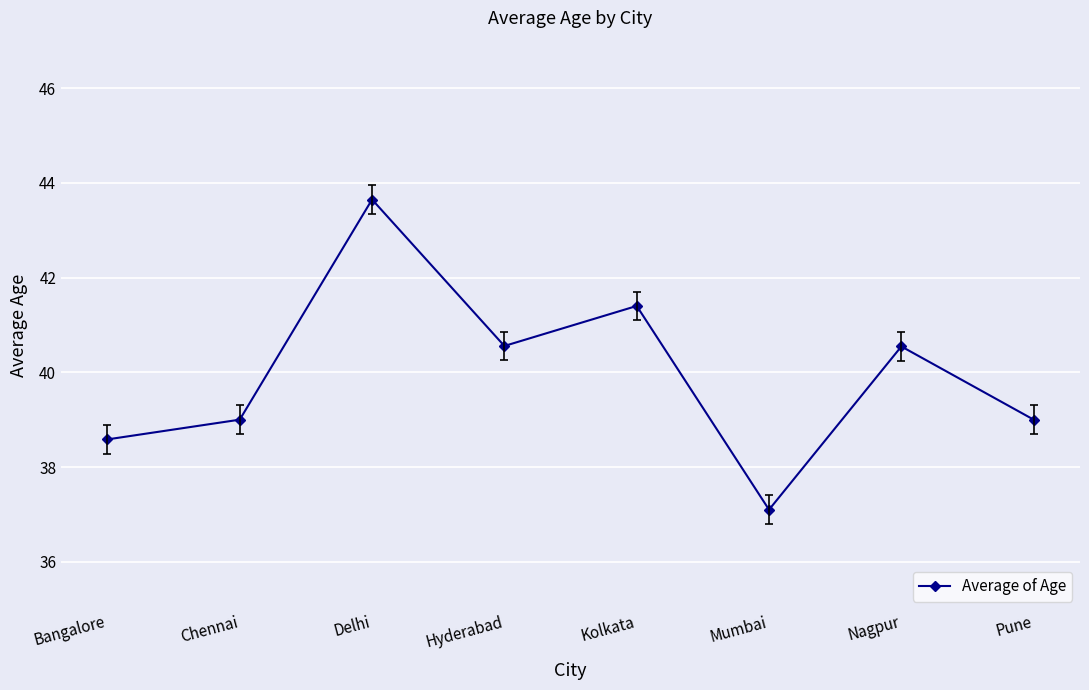

Approximately how many times larger is the value at Bangalore compared to Pune?

1.0